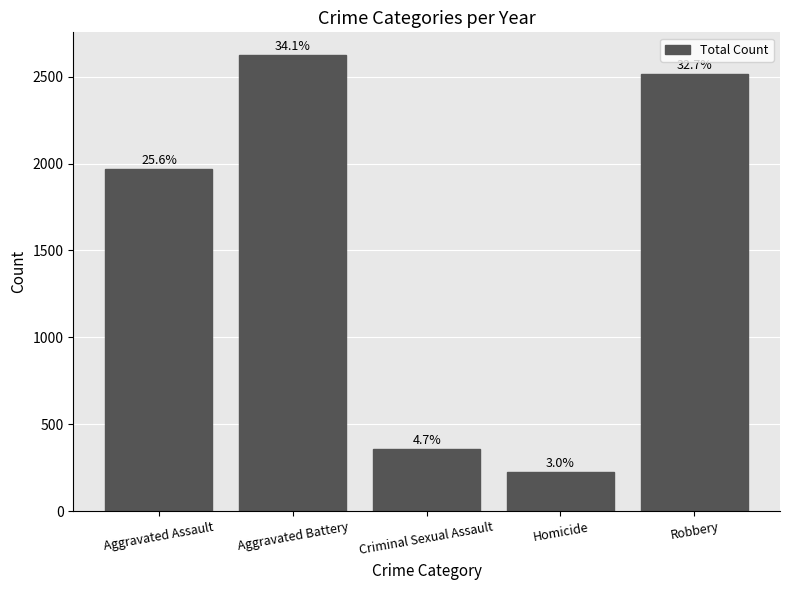

List the labels in order of value, largest first.

Aggravated Battery, Robbery, Aggravated Assault, Criminal Sexual Assault, Homicide